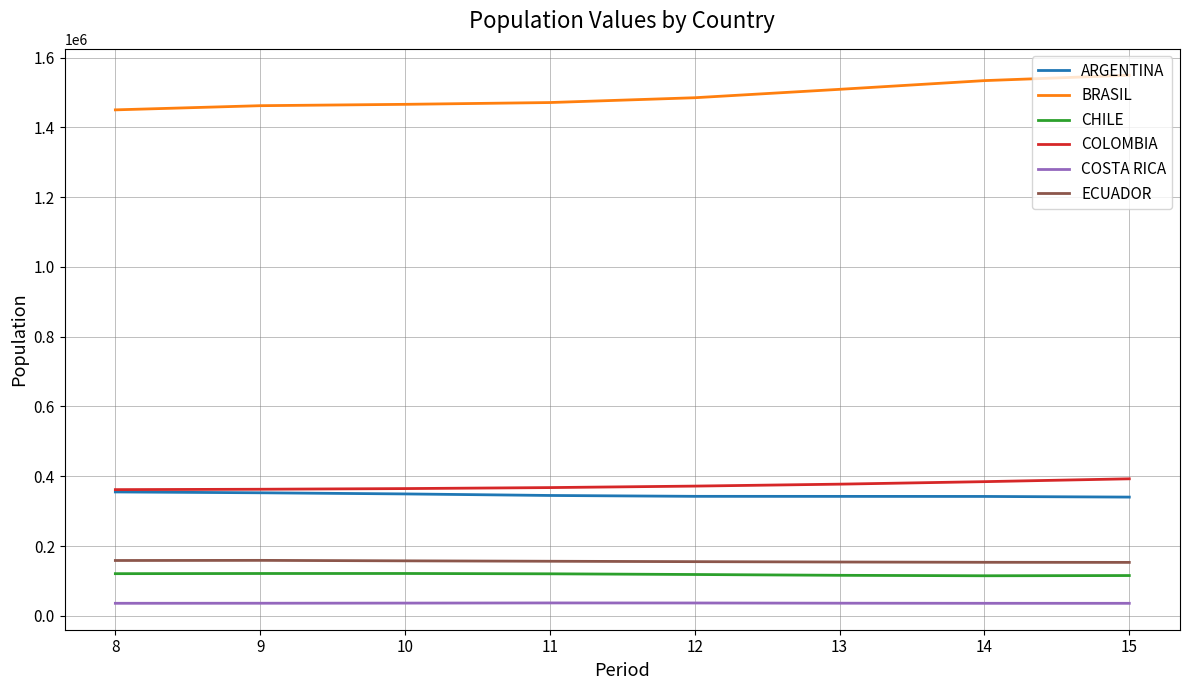

How many values in the CHILE series are below 120282?

4